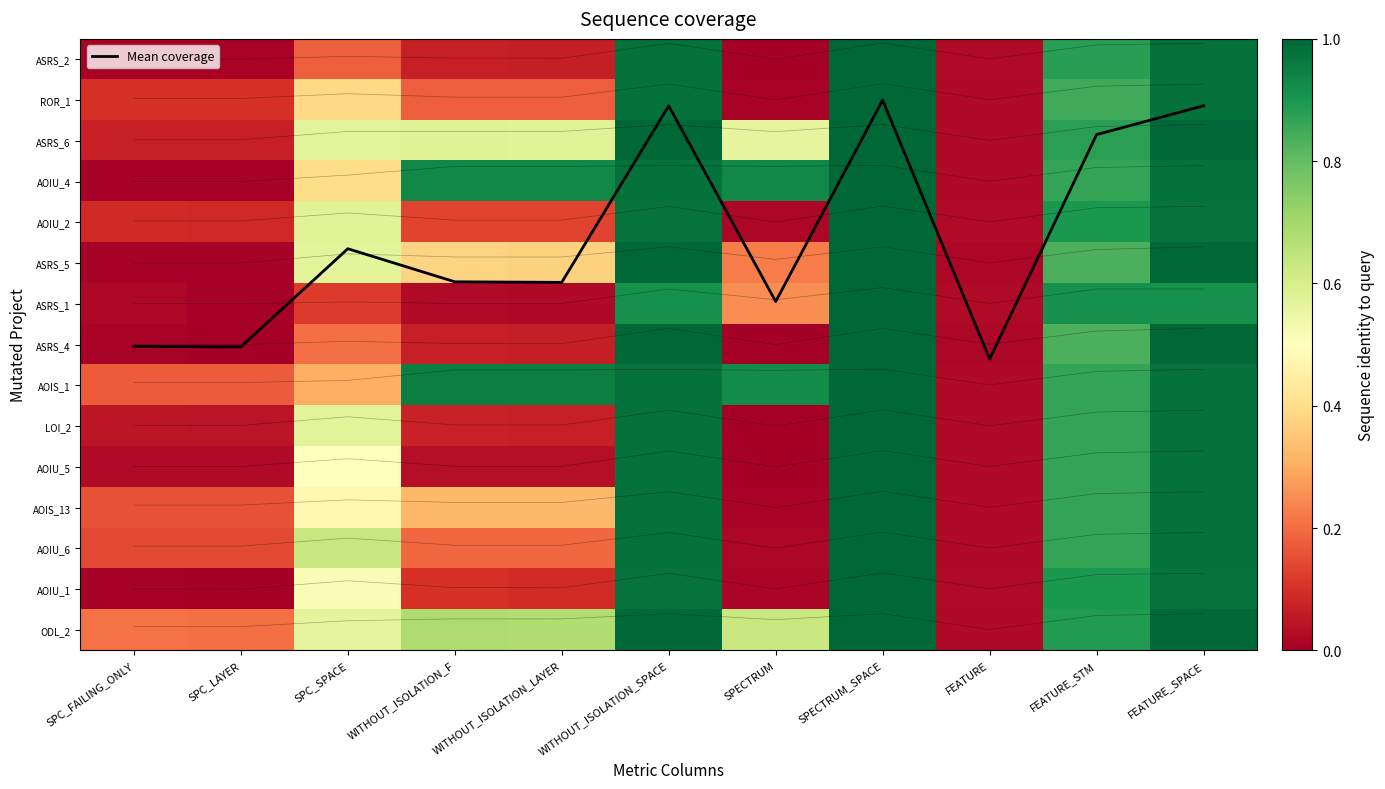

The value of AOIU_1 at SPECTRUM_SPACE is 1.0. True or false?

True